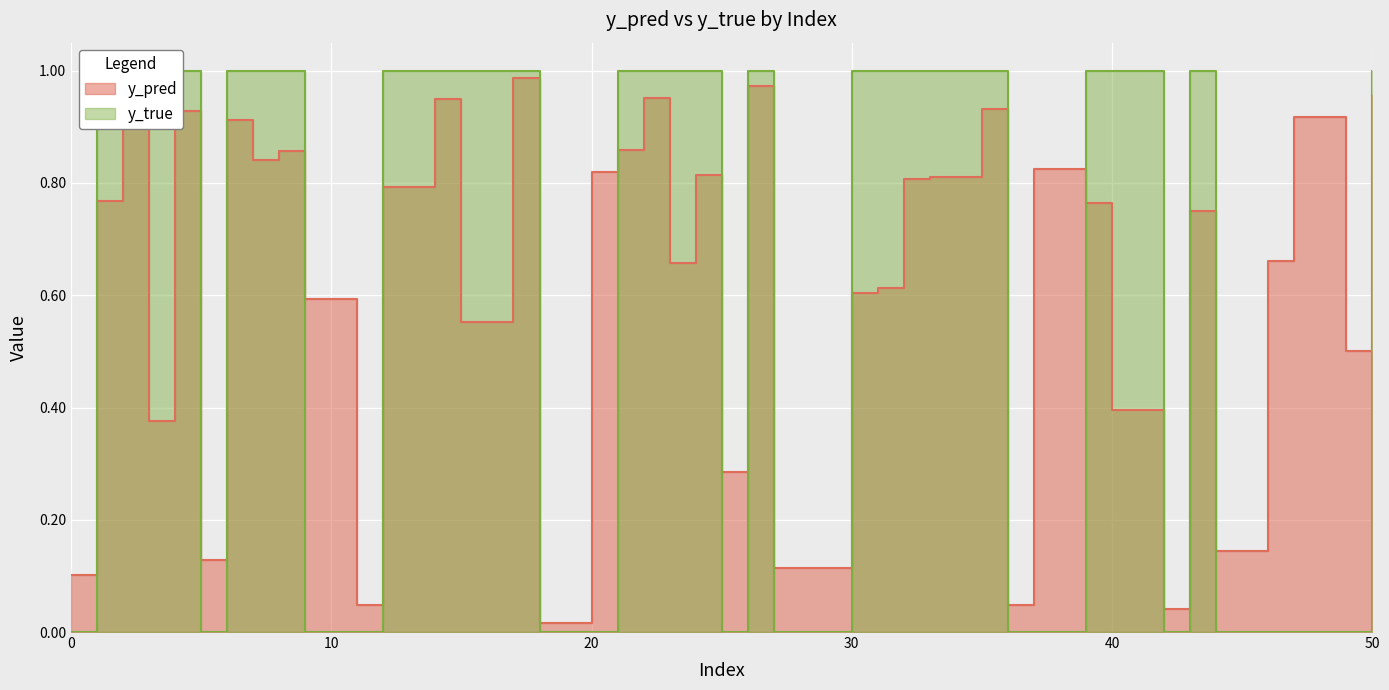

The y_pred series shows 0.9 at 8. True or false?

True